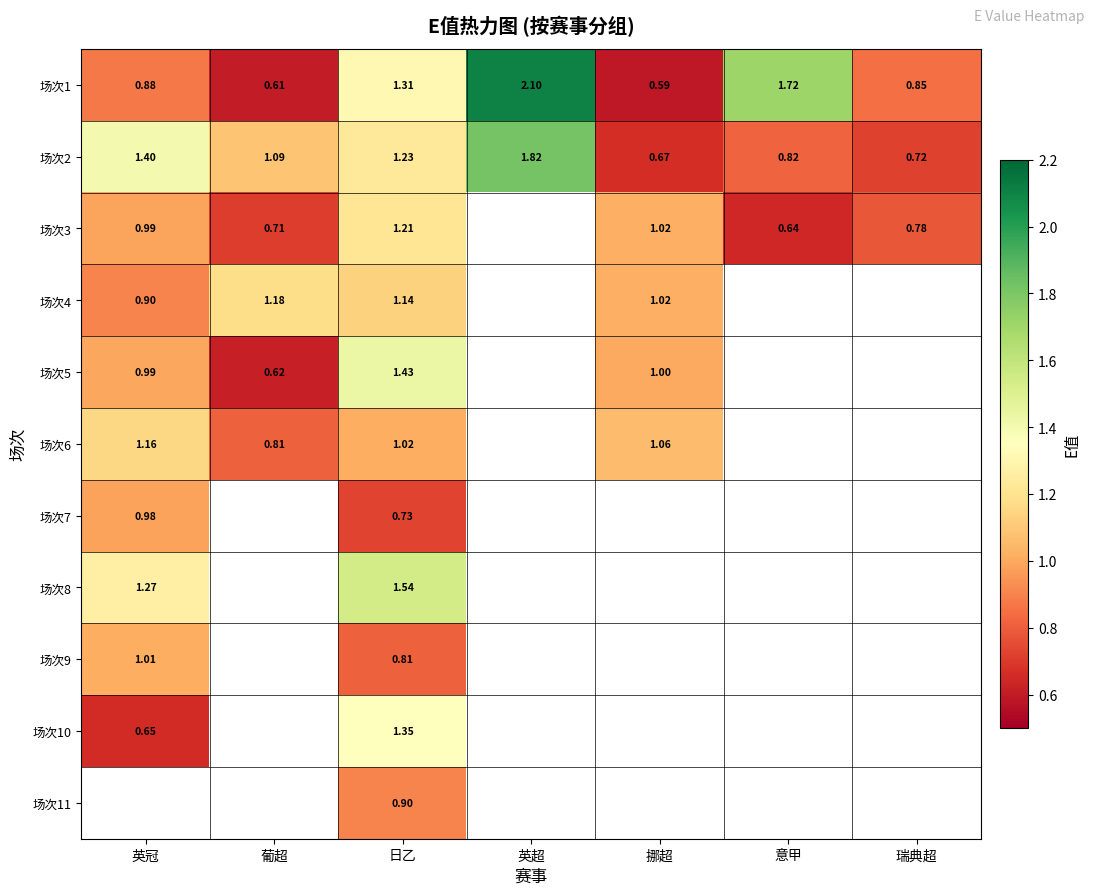

Where is 场次2 nearest to the value 1?

葡超